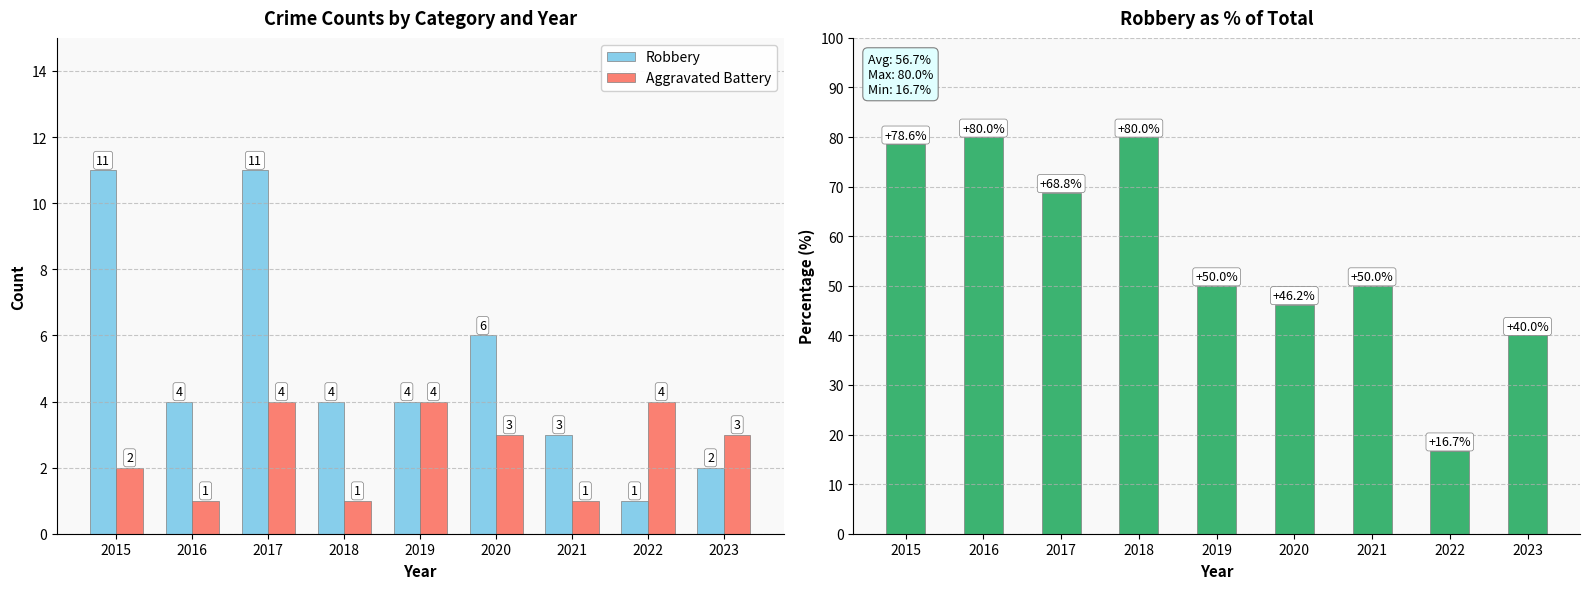

What is the average value of the Aggravated Battery series?

2.6